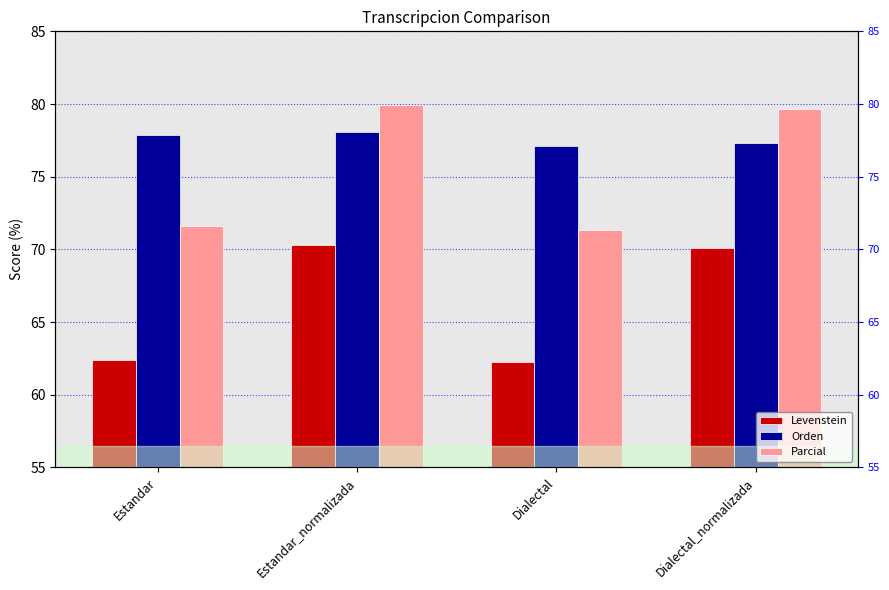

Which category has the lowest value in the Levenstein series?

Dialectal